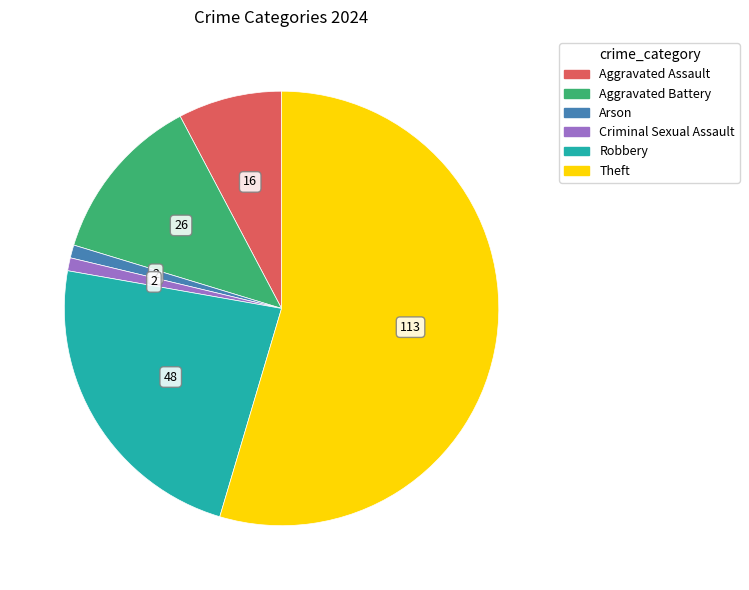

How many segments does this pie chart have?

6